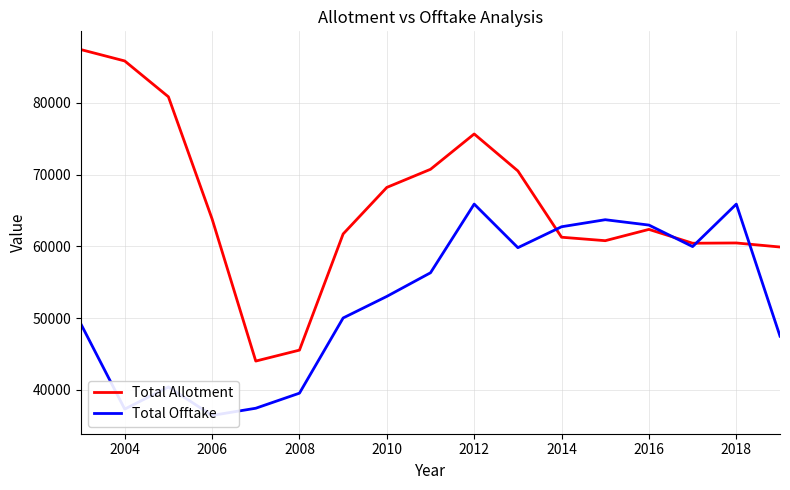

Reading right to left, list all the values displayed in this chart.

Total Allotment: 59906.0	60469.7	60432.8	62358.6	60787.3	61269.0	70498.3	75644.1	70725.5	68203.9	61724.5	45551.4	44026.7	63817.6	80820.7	85809.2	87387.4
Total Offtake: 47493.7	65878.4	59965.8	62959.7	63706.5	62727.4	59813.8	65883.2	56320.9	53030.5	50027.9	39557.5	37460.2	36458.4	40418.9	37340.7	49156.4